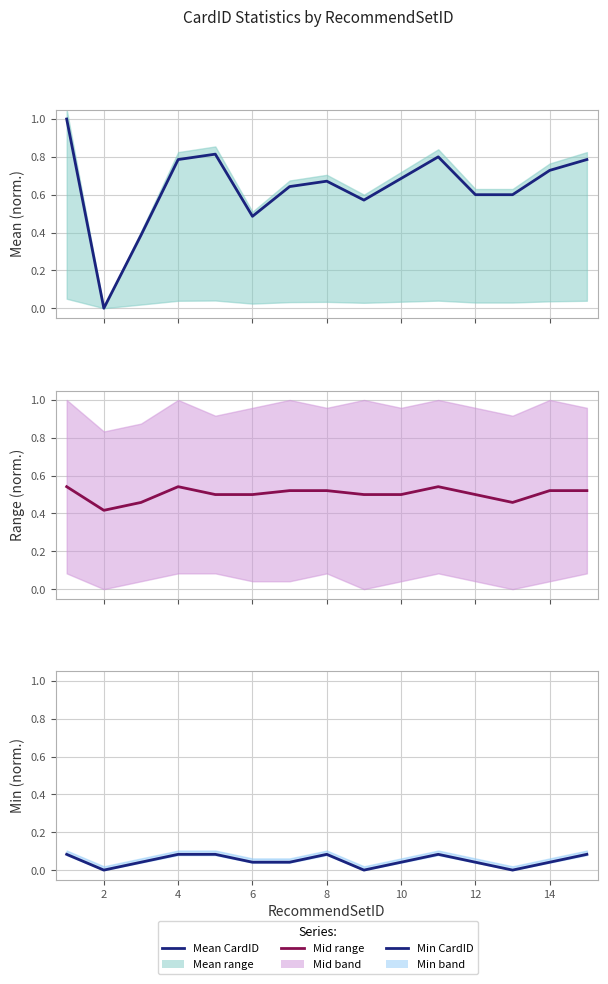

What is the value of the Min (norm.) point at the 5th from the left?

0.1